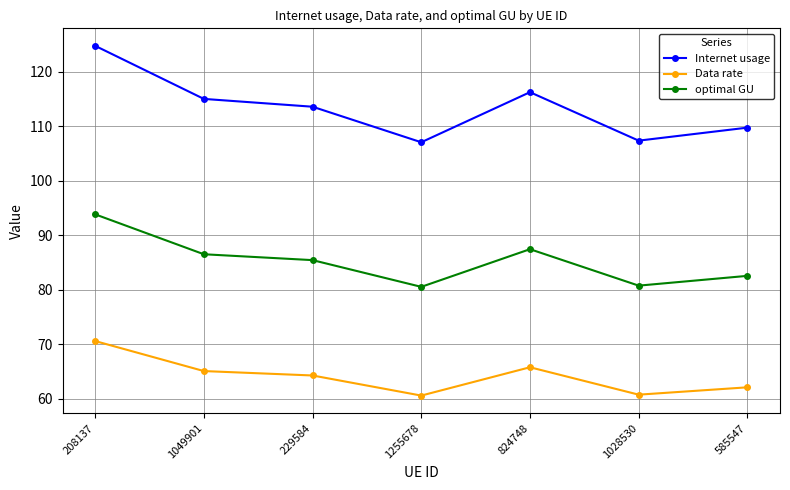

True or false: Internet usage has more than 2 interior local peaks.

False